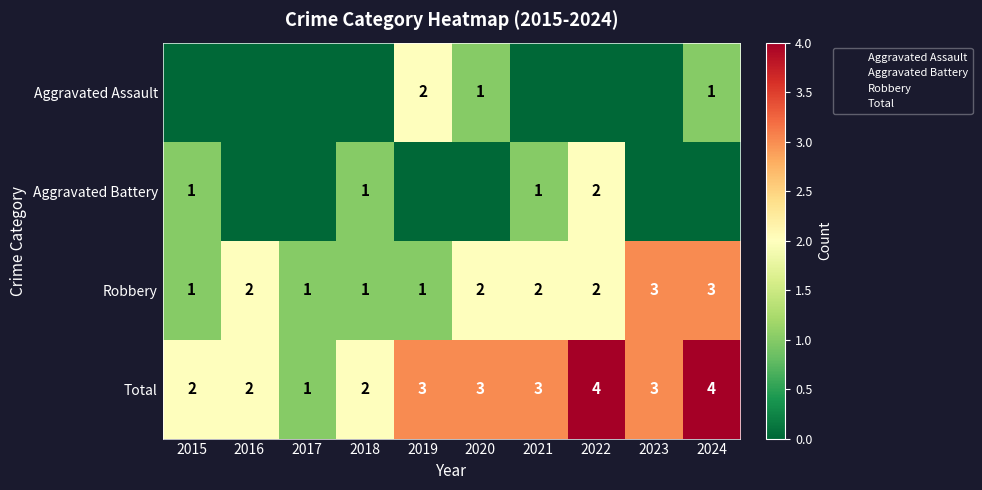

Rank the categories by Aggravated Battery value from lowest to highest.

2016, 2017, 2019, 2020, 2023, 2024, 2015, 2018, 2021, 2022